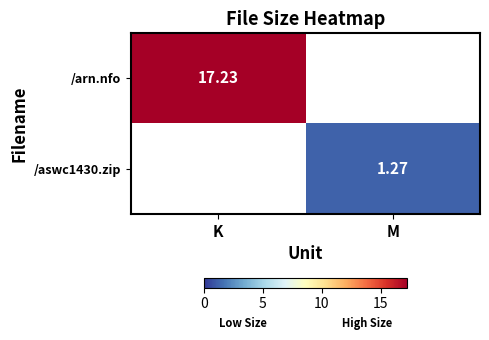

Is the value of /aswc1430.zip at M greater than the value of /arn.nfo at K?

No